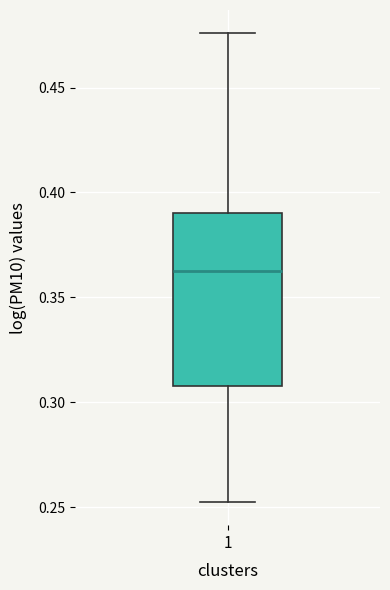

Where does the upper whisker of the box at x = 1 end on the y-axis? The values are not printed on the chart, so give them approximately, as read against the axis.

0.475